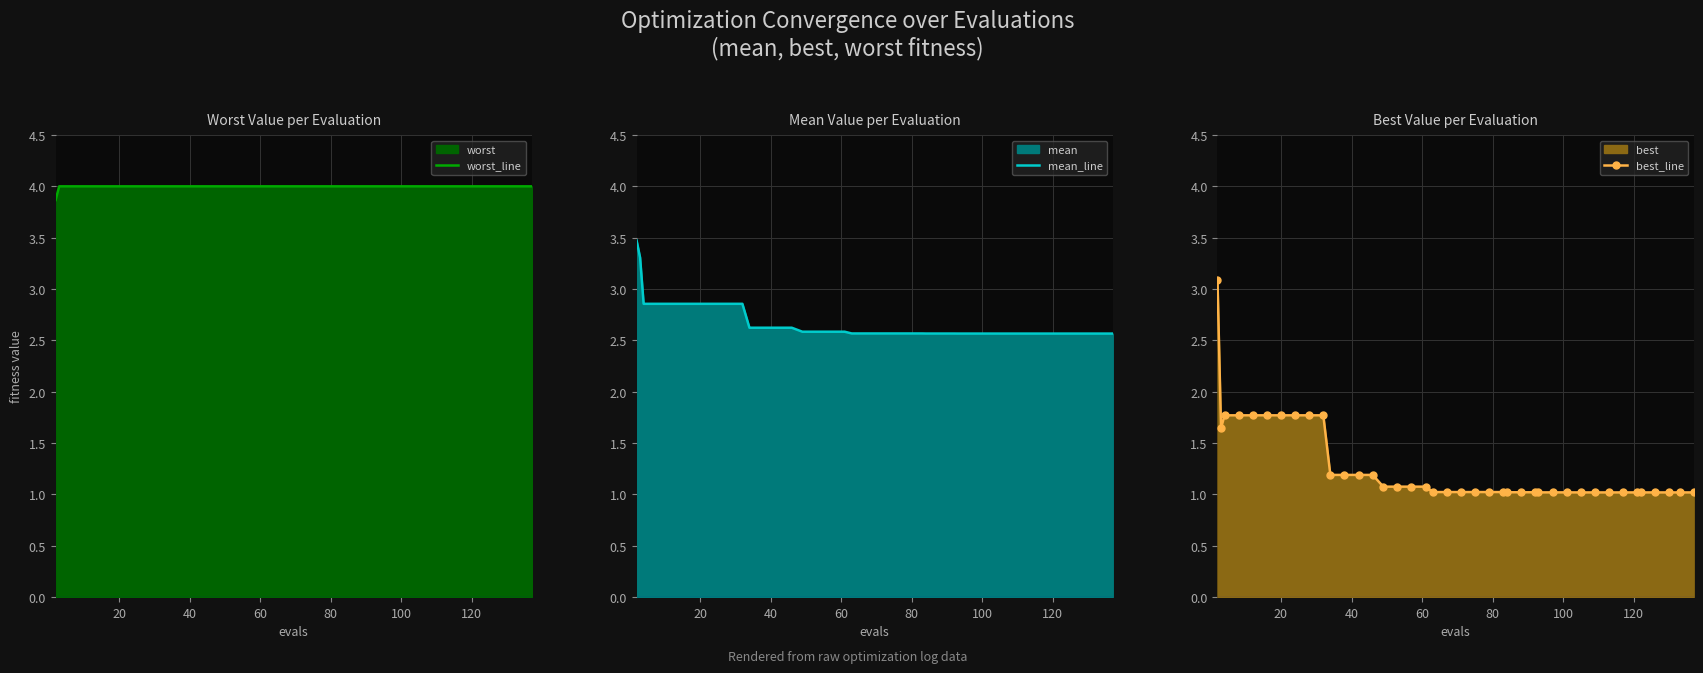

True or false: best_line and mean_line cross at least once.

False